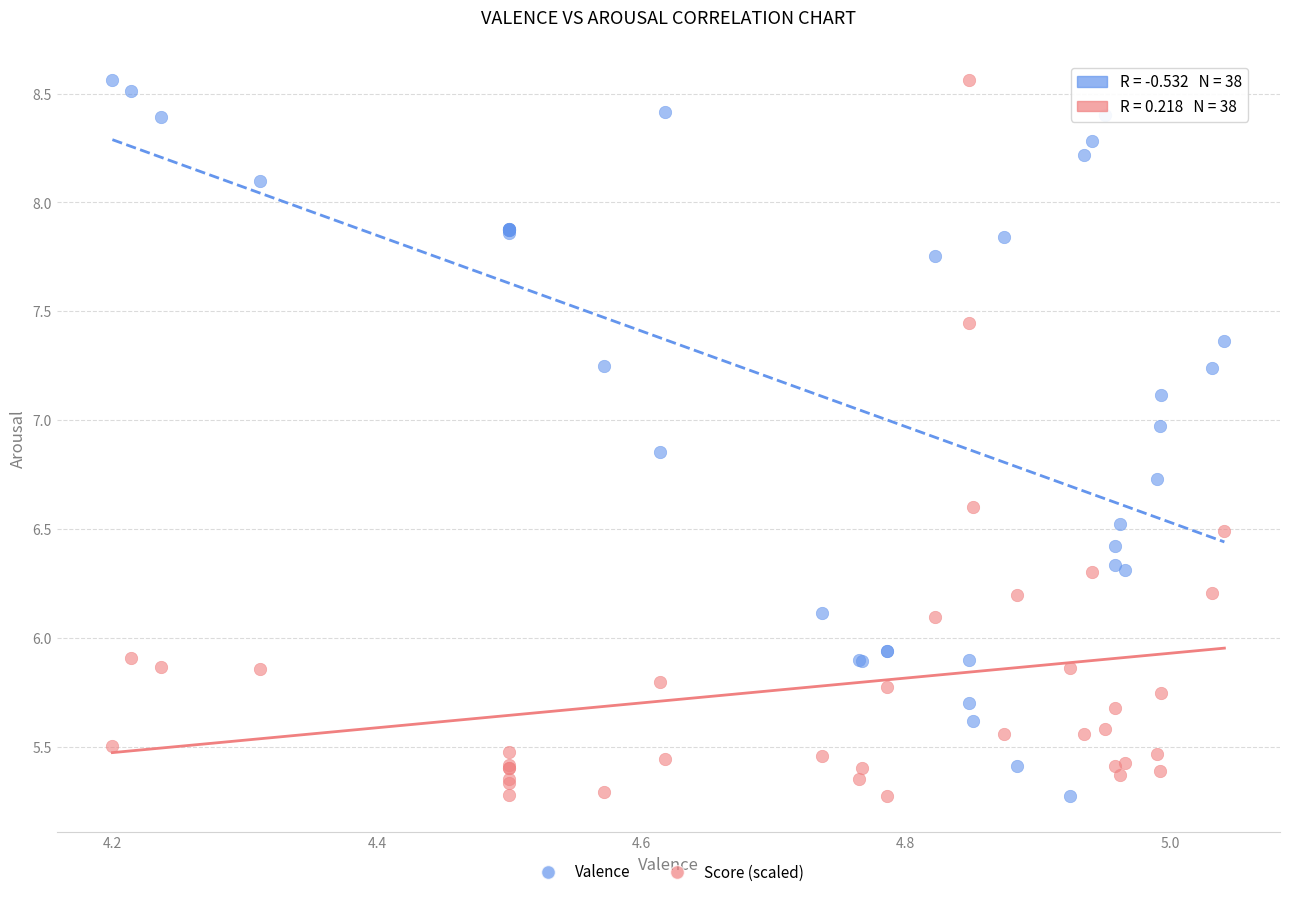

What are all the series names shown in the legend?

Valence, Score (scaled)